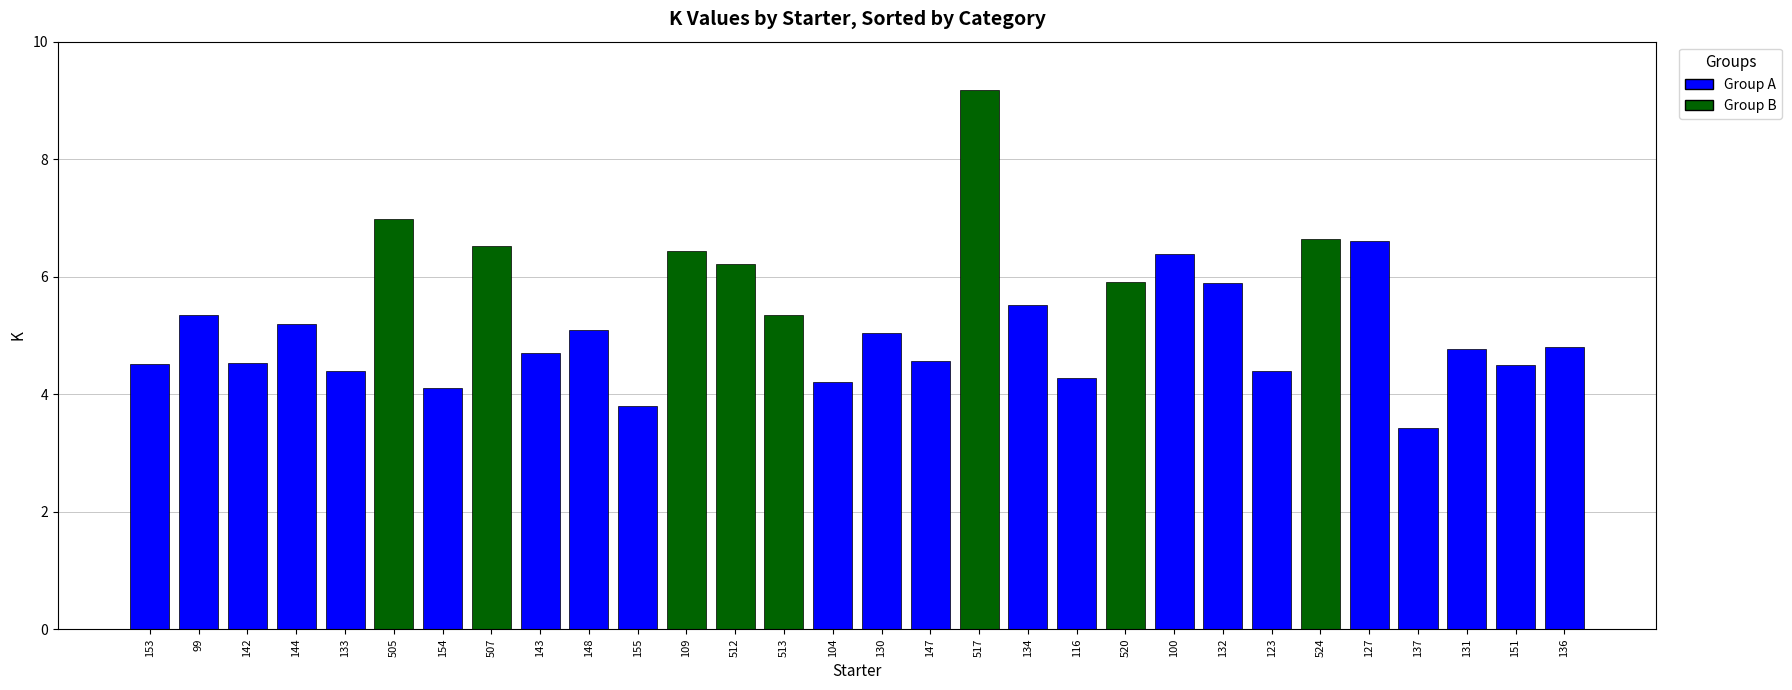

How many bars are there in total?

30